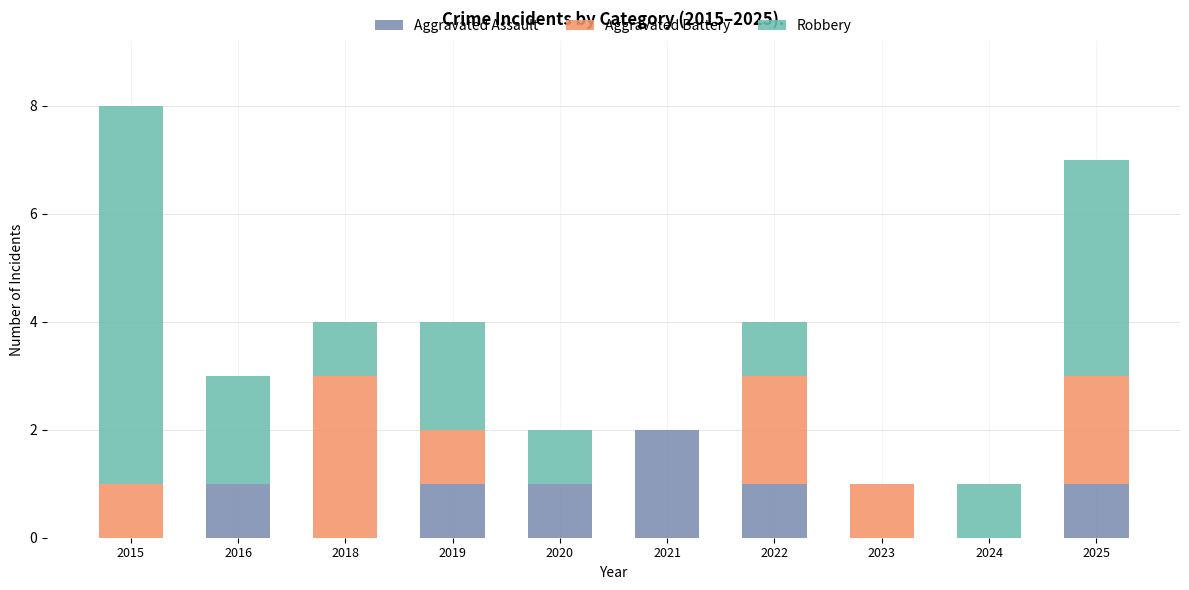

What is the total value across all series at 2025?

7